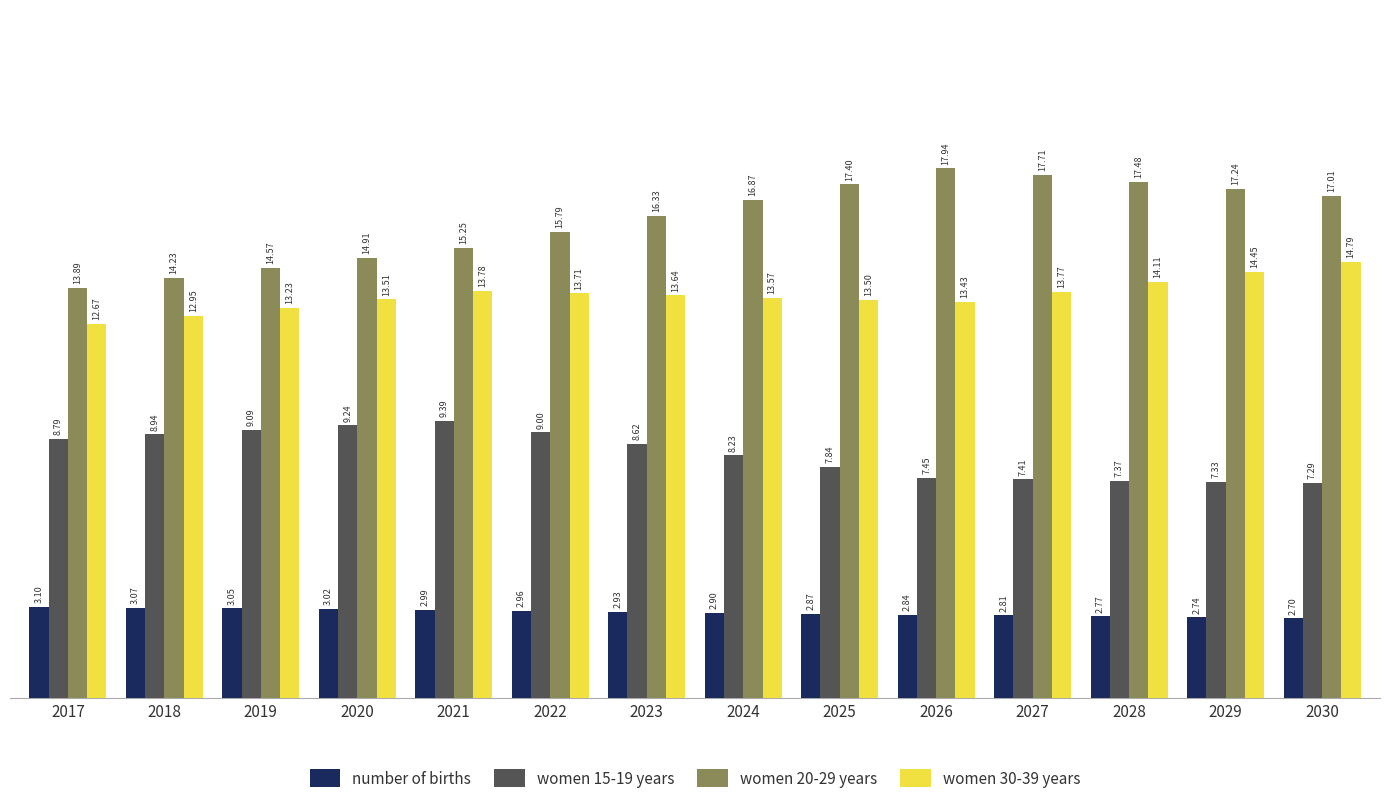

Rank the series at 2018 from highest to lowest value.

women 20-29 years, women 30-39 years, women 15-19 years, number of births